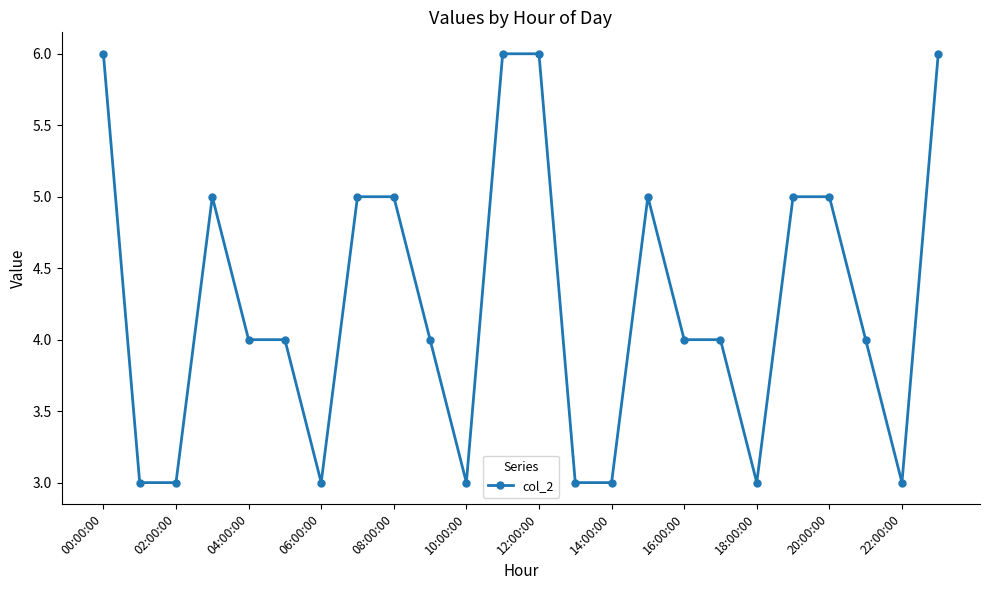

What is the maximum value shown in the chart?

6